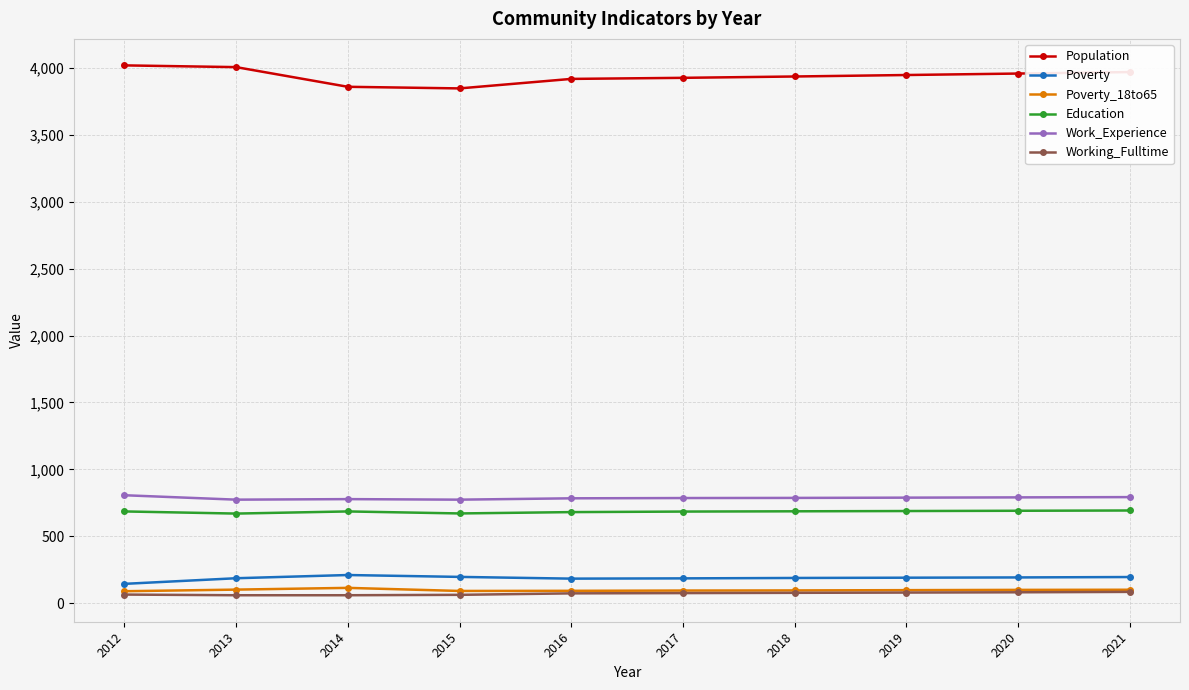

How many values in the Work_Experience series are below 787?

5